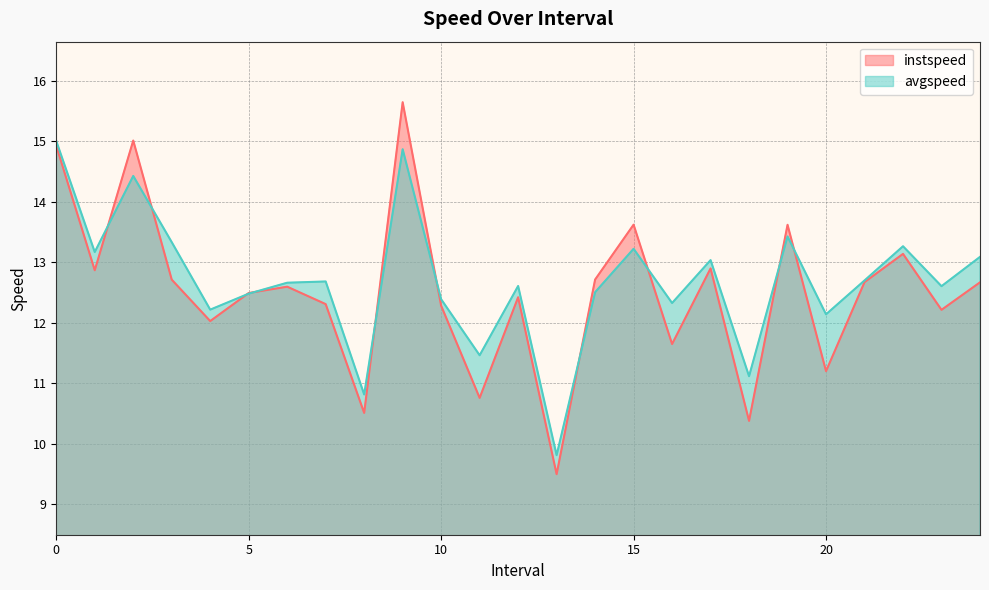

Which series has the largest total across all categories?

avgspeed